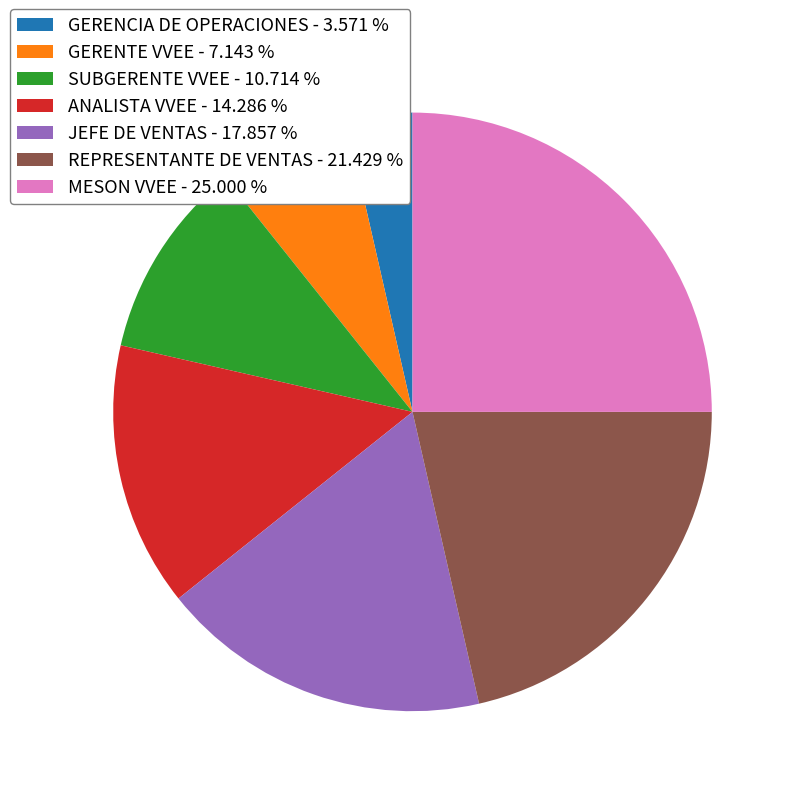

How many slices are in this pie chart?

7